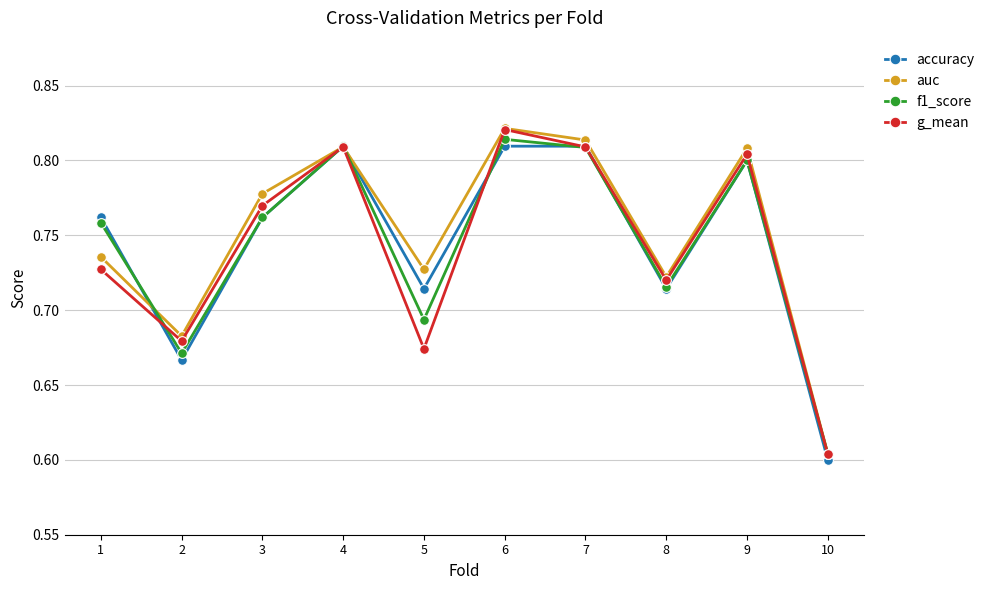

At which category is the sum across all series the highest?

6